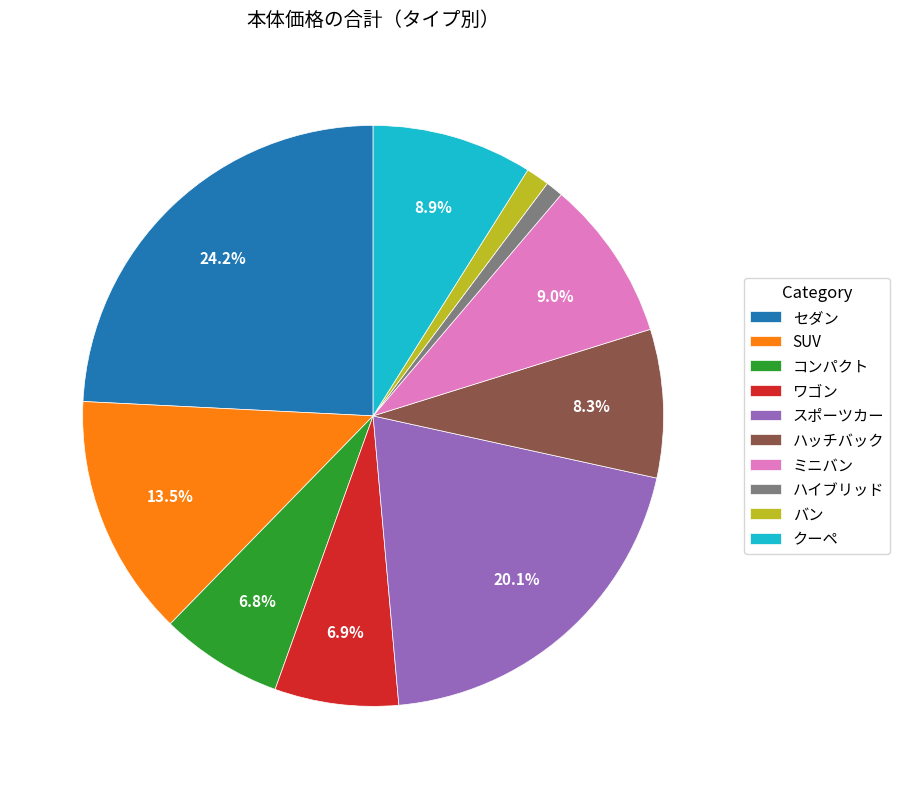

To the nearest percent, what portion does クーペ represent?

9%